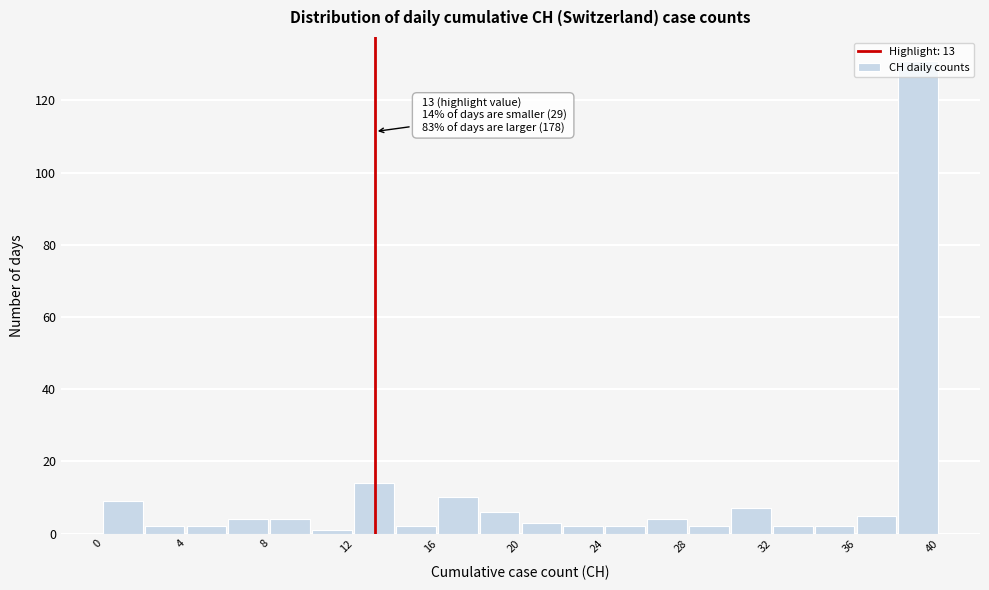

Which range on the x-axis has the tallest bar?

38 to 40